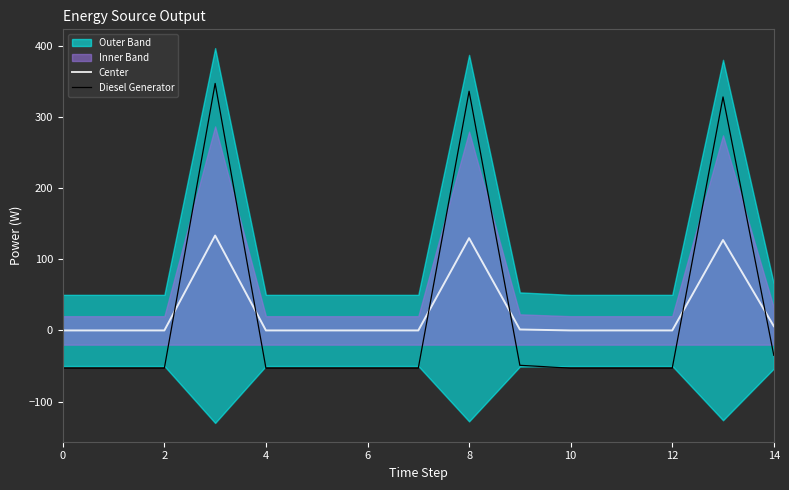

What is the label of the 1st point from the right?

14